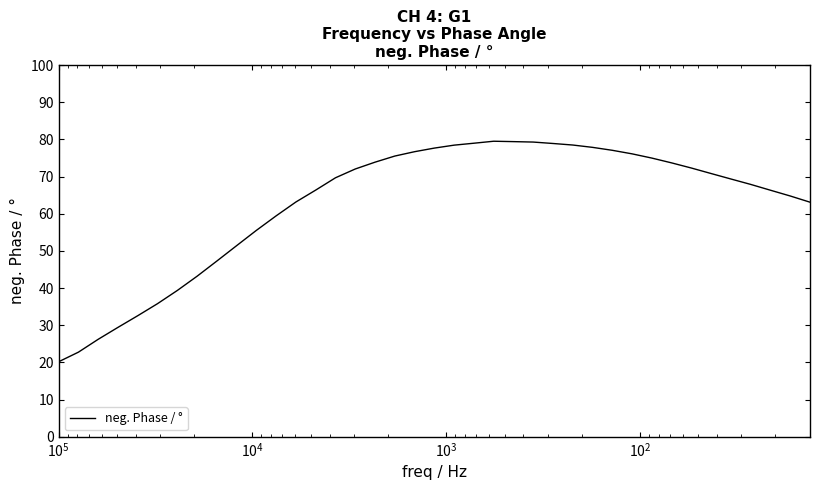

How many lines are shown in the chart?

1